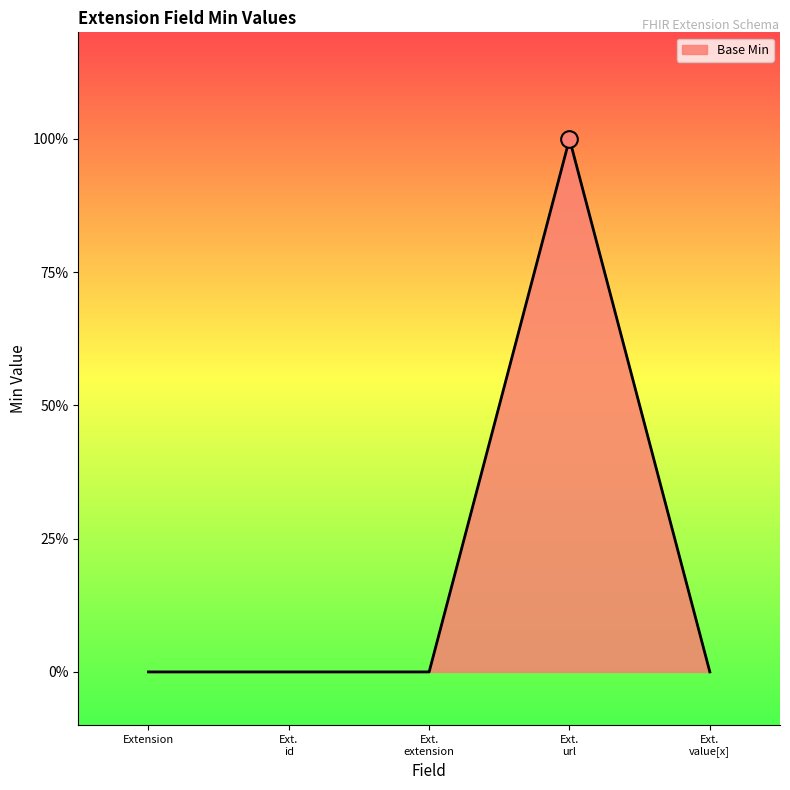

What is the label of the 4th point from the left?

Ext. url